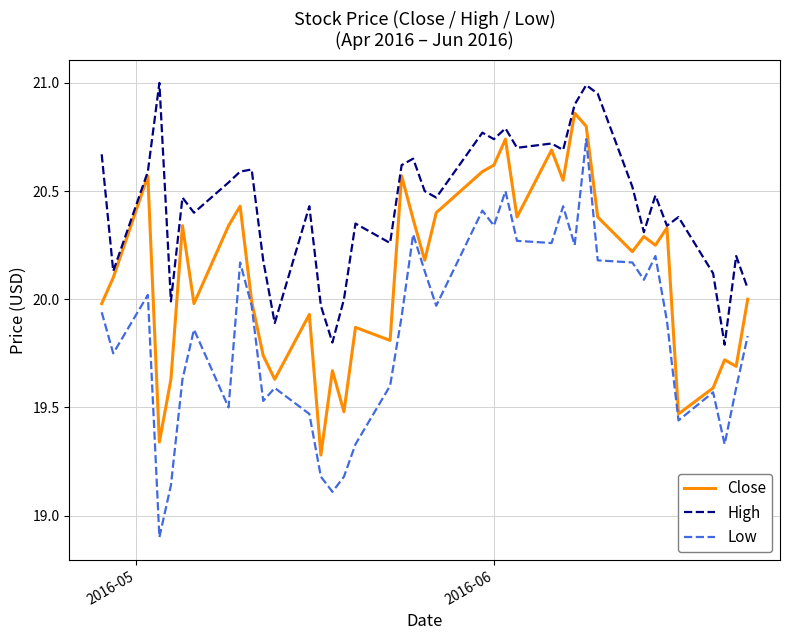

Rank the series by their maximum value, from highest to lowest.

High, Close, Low